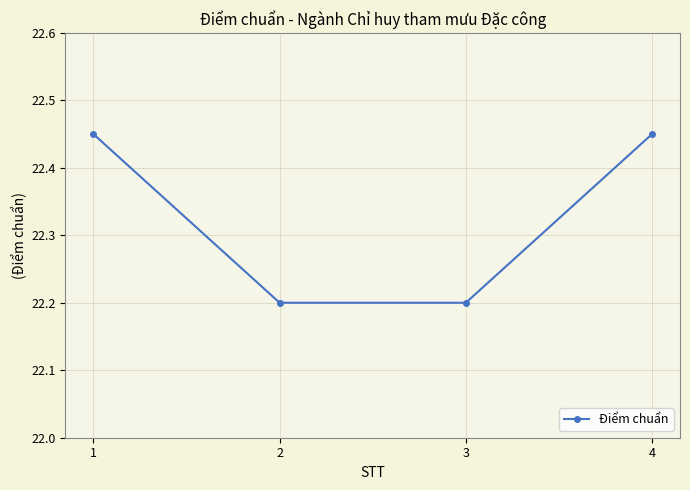

True or false: the data has more than 2 interior local peaks.

False